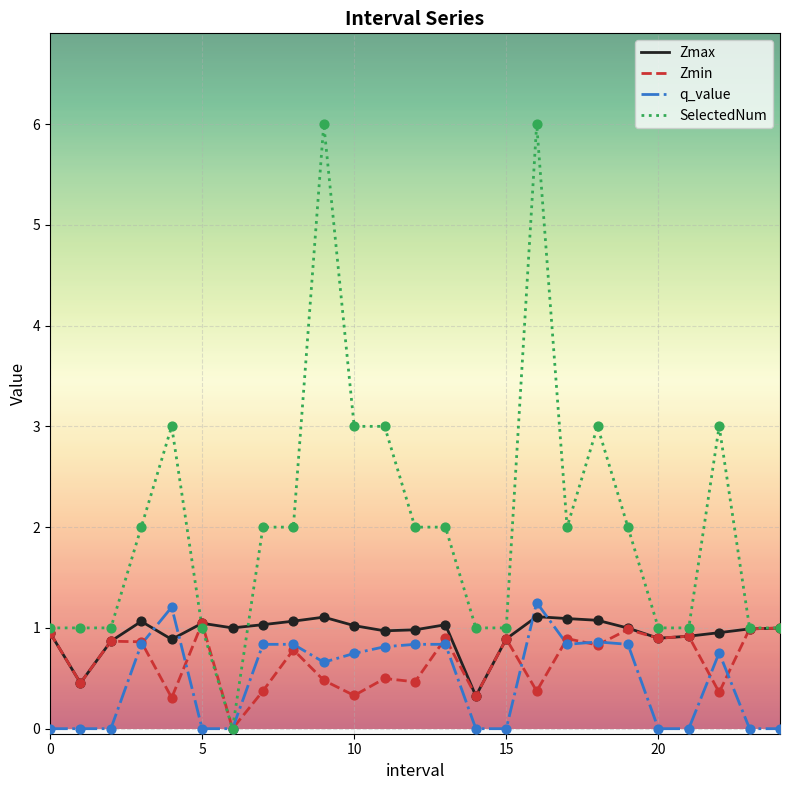

Which series has the largest total across all categories?

SelectedNum